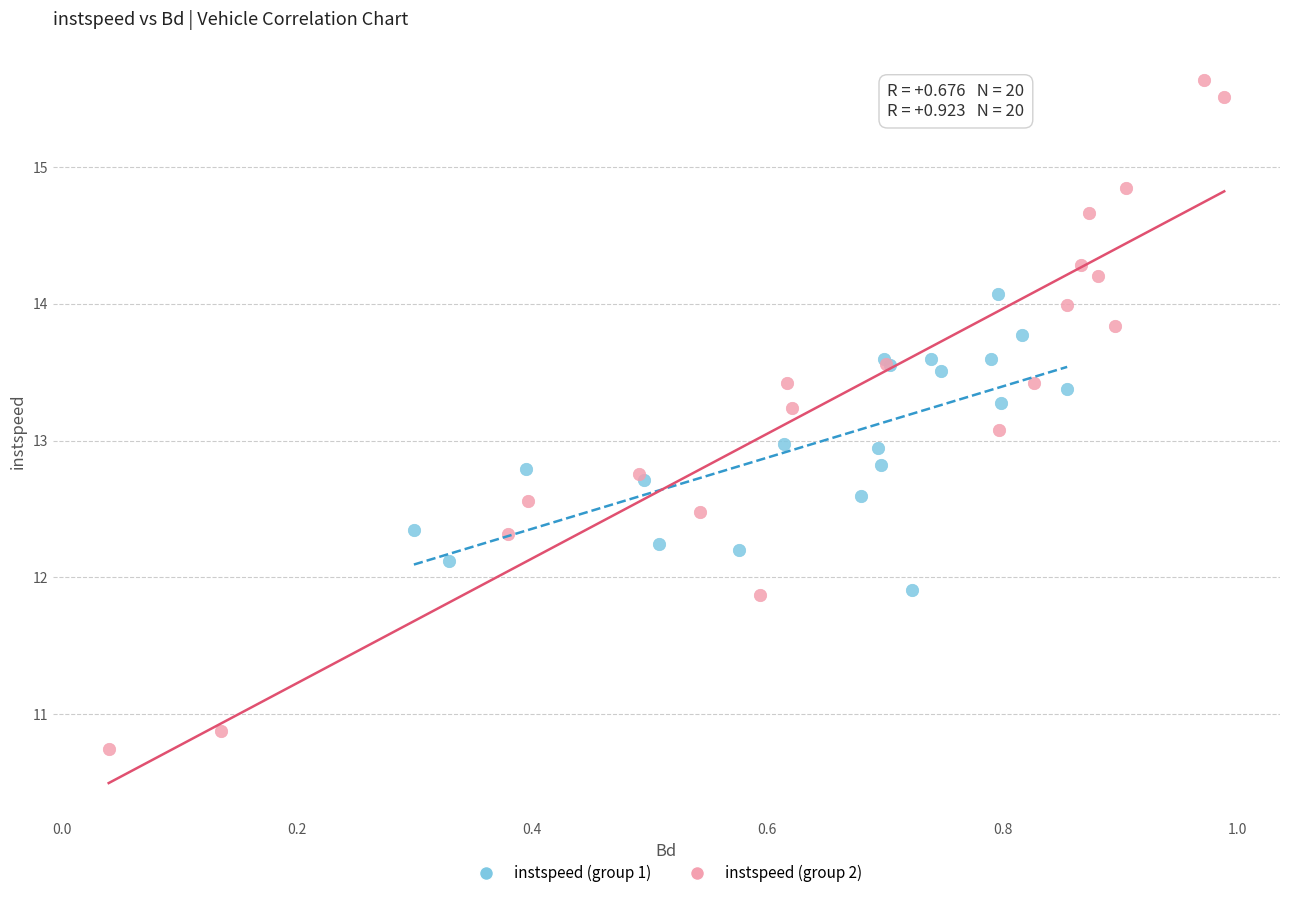

Which series reaches the minimum Y coordinate?

instspeed (group 2)